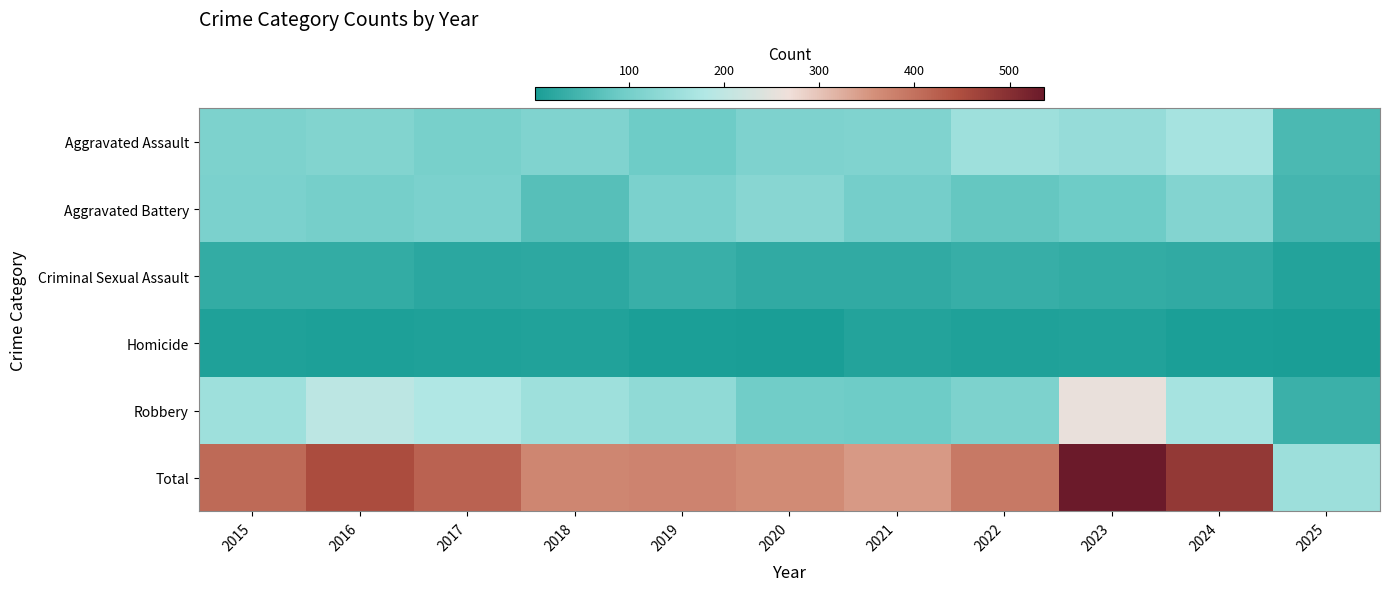

What is the smallest value displayed?

1